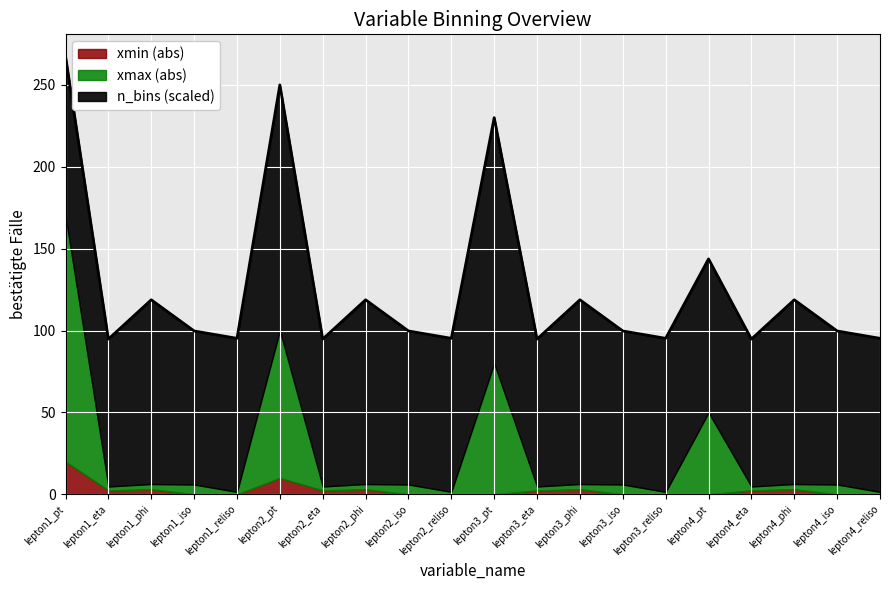

What is the highest value of the xmin (abs) series?

20.0